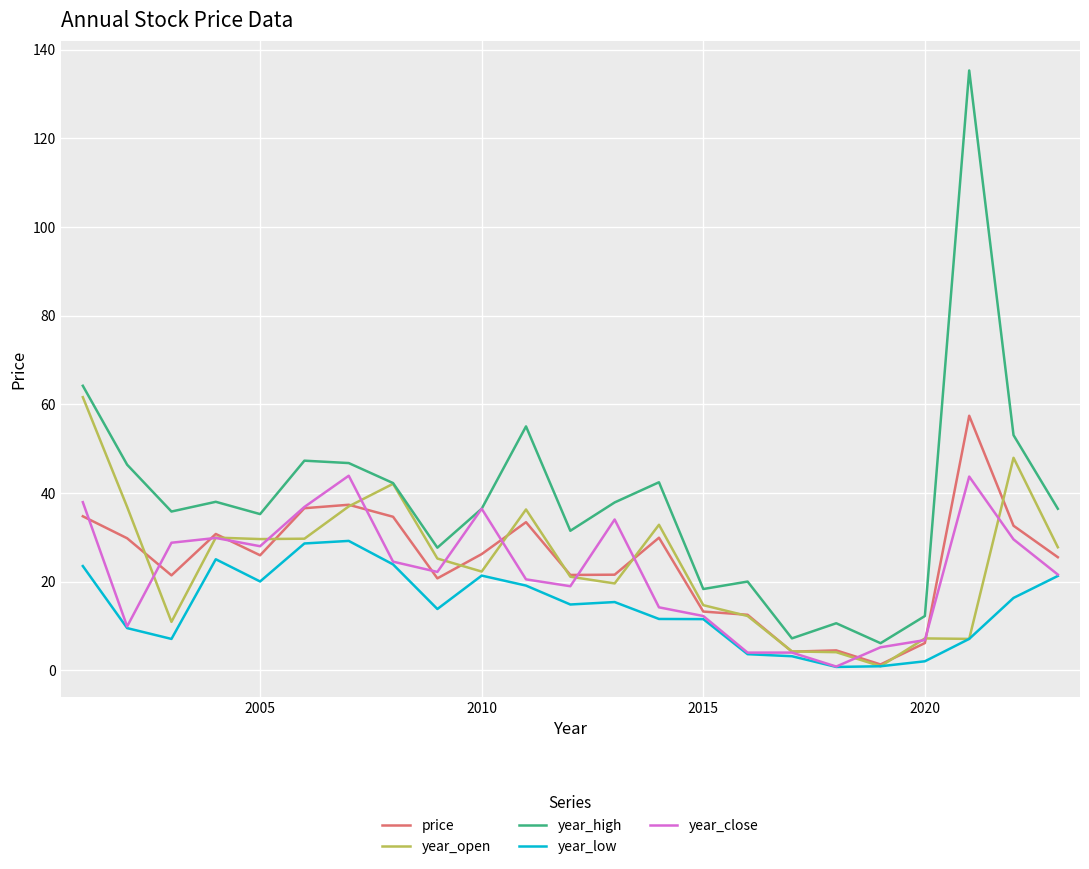

Which series has the largest total across all categories?

year_high